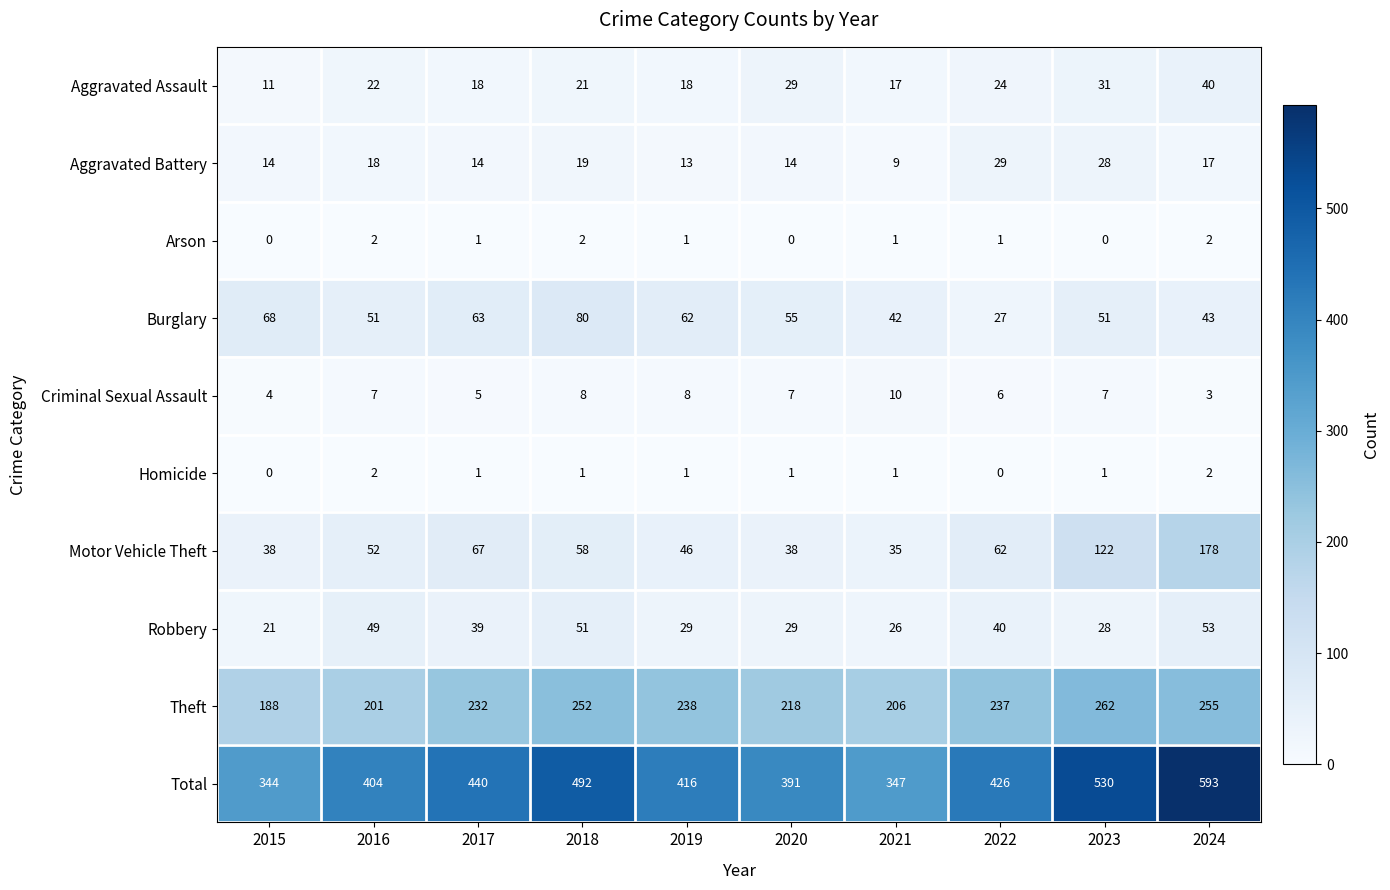

Which series has the largest total across all categories?

Total